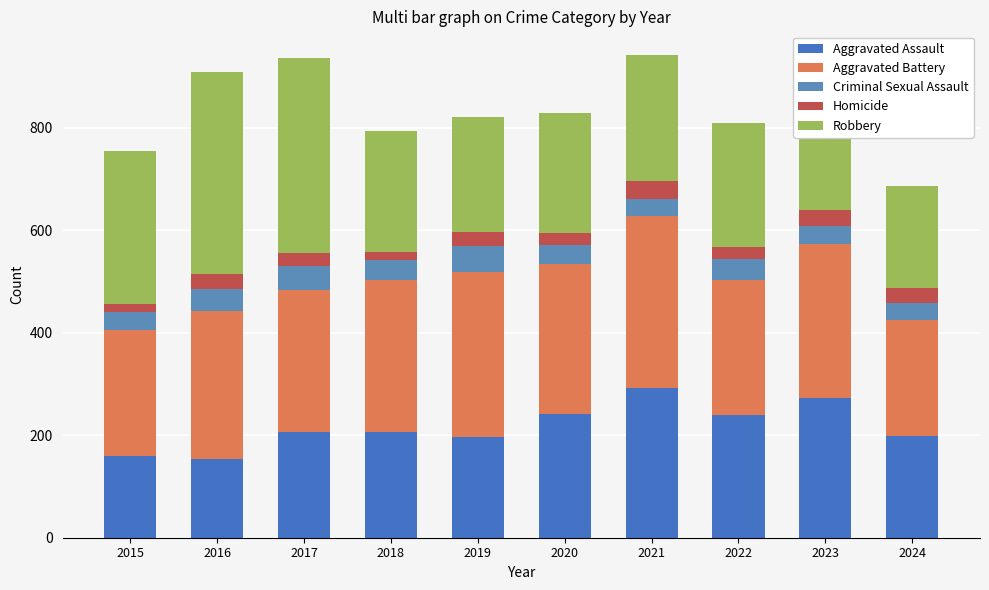

At which category is the sum across all series the highest?

2021